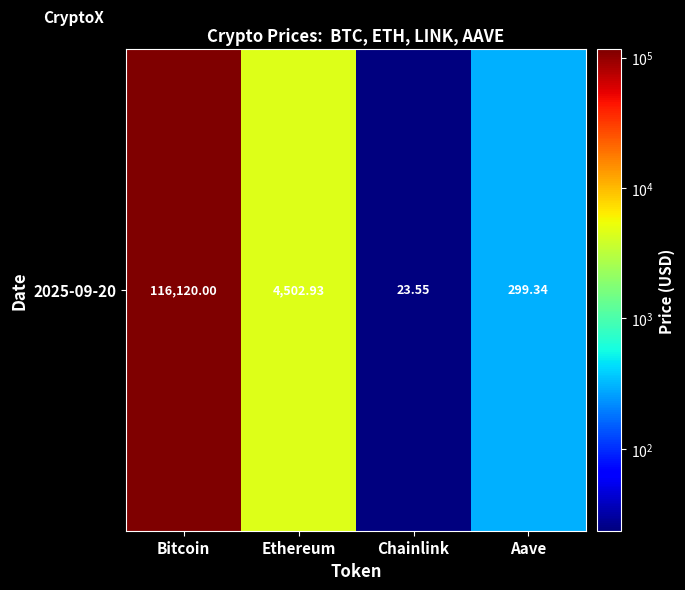

Where is the data nearest to the value 58071?

Ethereum